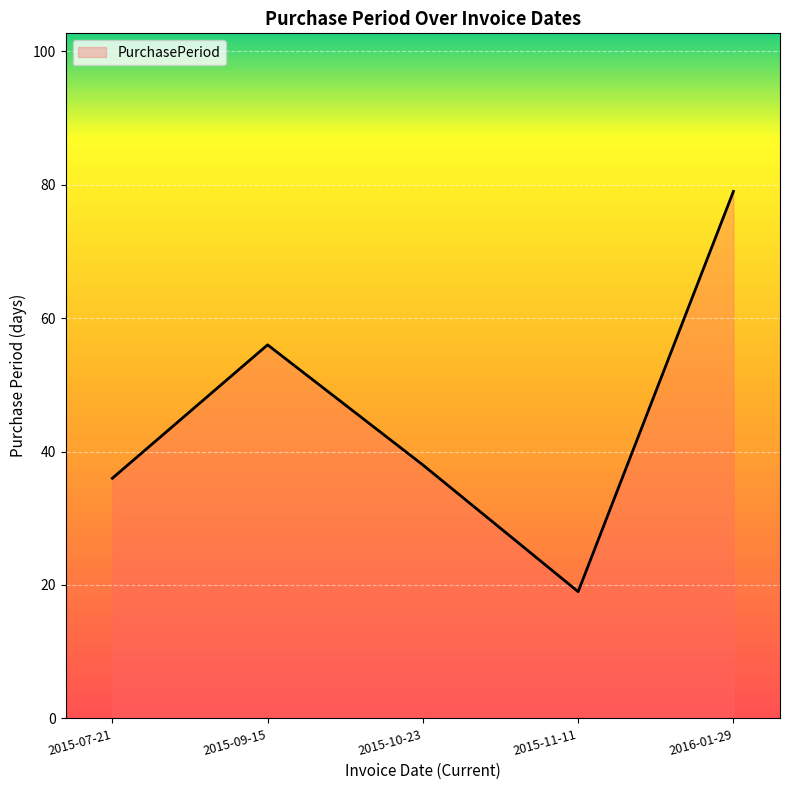

What is the sum of the values at 2015-11-11 and 2015-10-23?

57